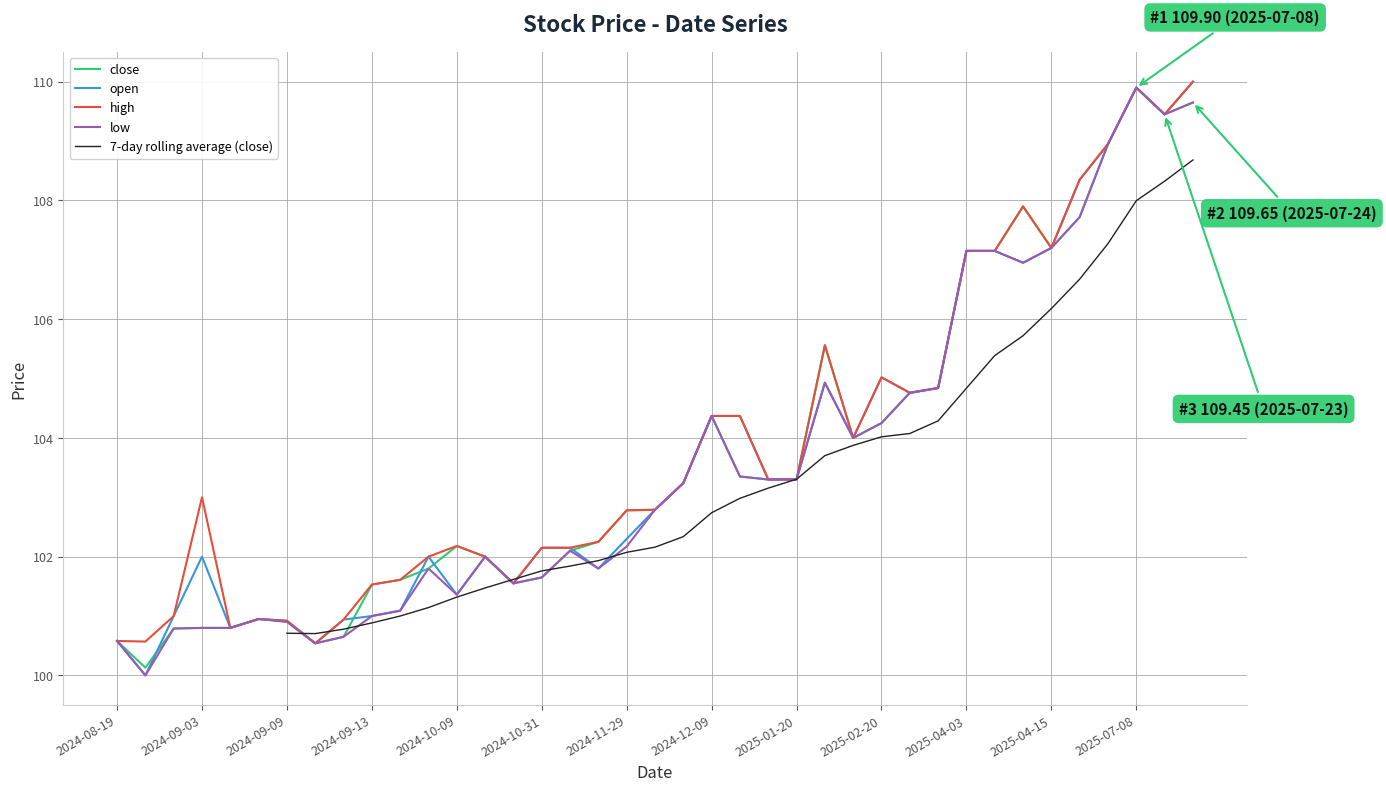

Which has a higher value, 25 or 17?

25